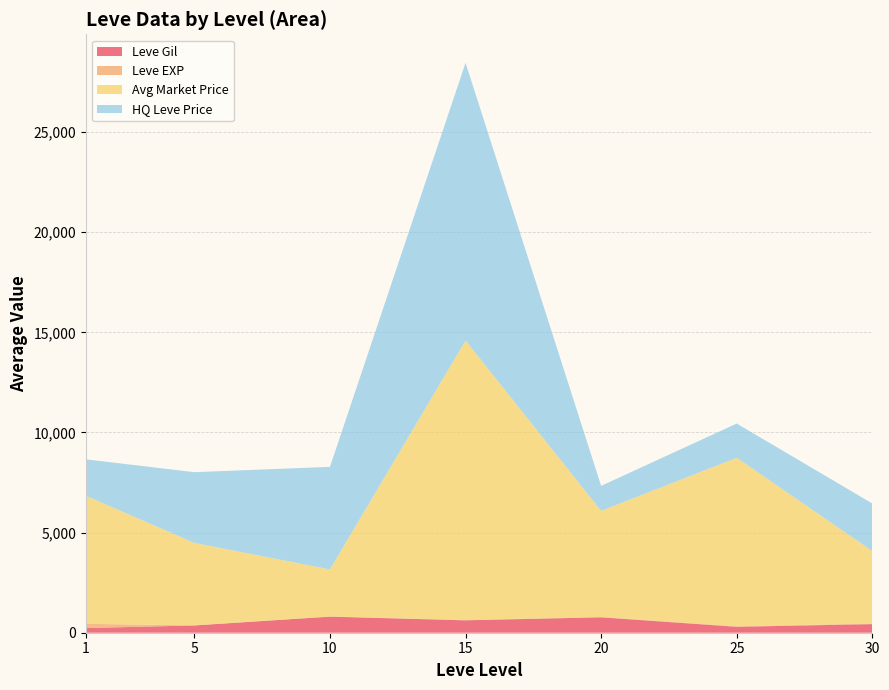

What is the highest value of the Leve Gil series?

803.3